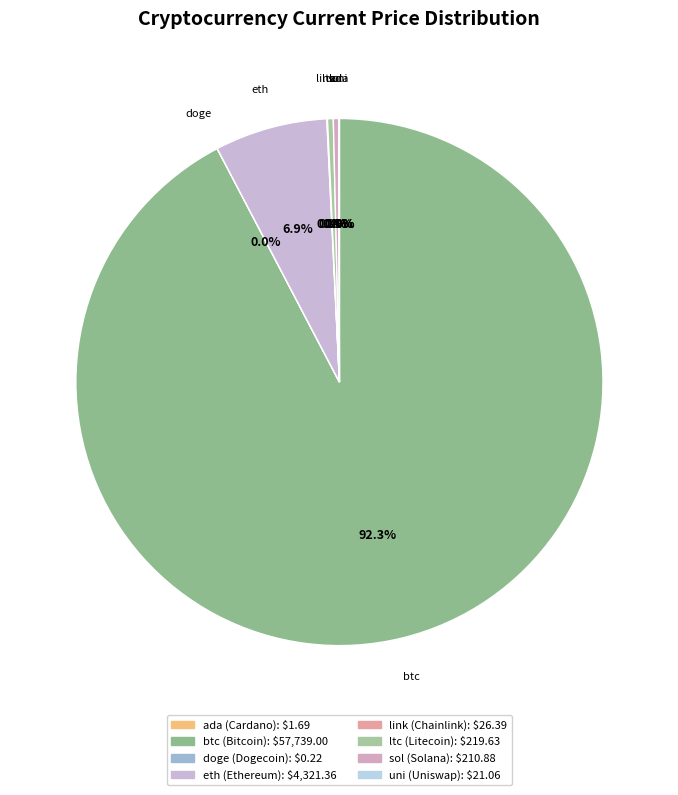

The eth slice represents 1% of the pie. True or false?

False